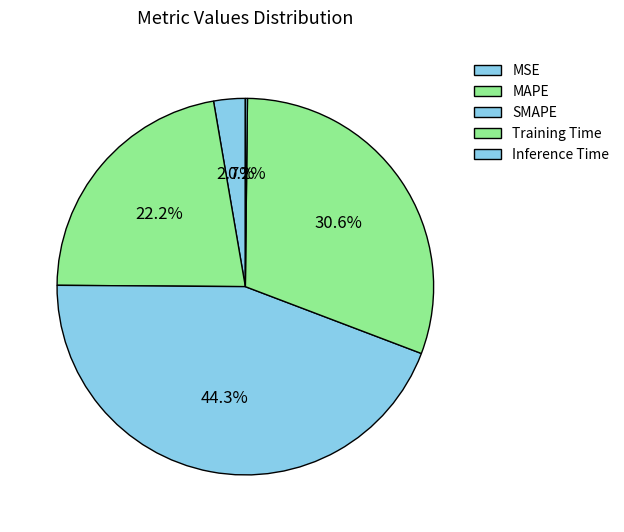

Count the number of slices in the pie.

5